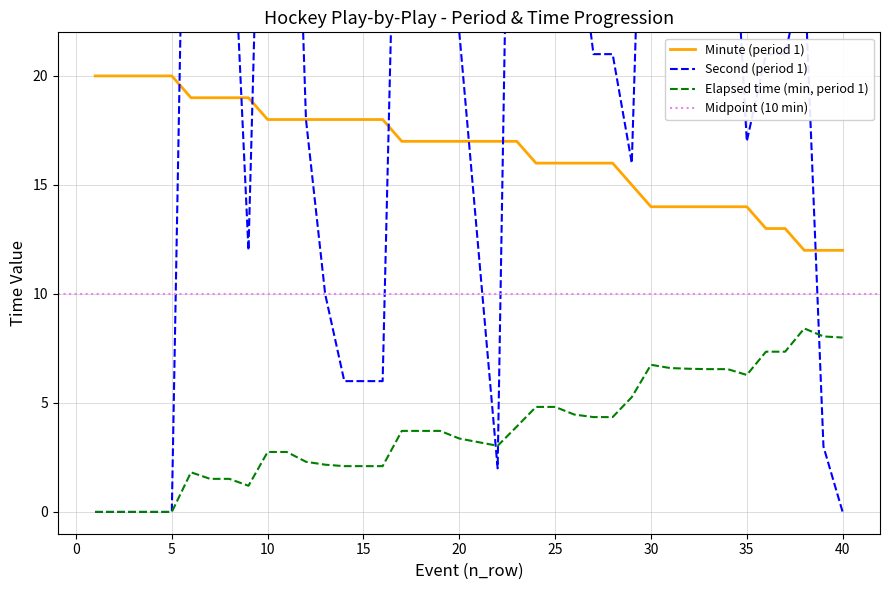

Reading left to right, what are all the values shown in this chart?

Period 1 - minute: 20	20	20	20	20	19	19	19	19	18	18	18	18	18	18	18	17	17	17	17	17	17	17	16	16	16	16	16	15	14	14	14	14	14	14	13	13	12	12	12
Period 1 - second: 0	0	0	0	0	49	31	31	12	45	45	18	10	6	6	6	43	43	43	22	12	2	55	49	49	28	21	21	16	45	36	34	33	33	17	21	21	25	3	0